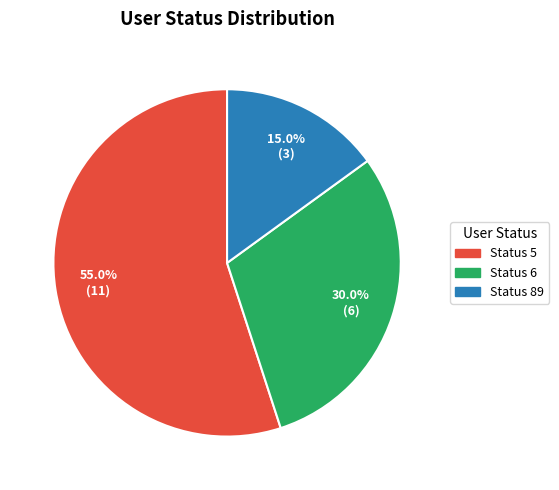

Is there any slice that represents more than half of the pie?

Yes